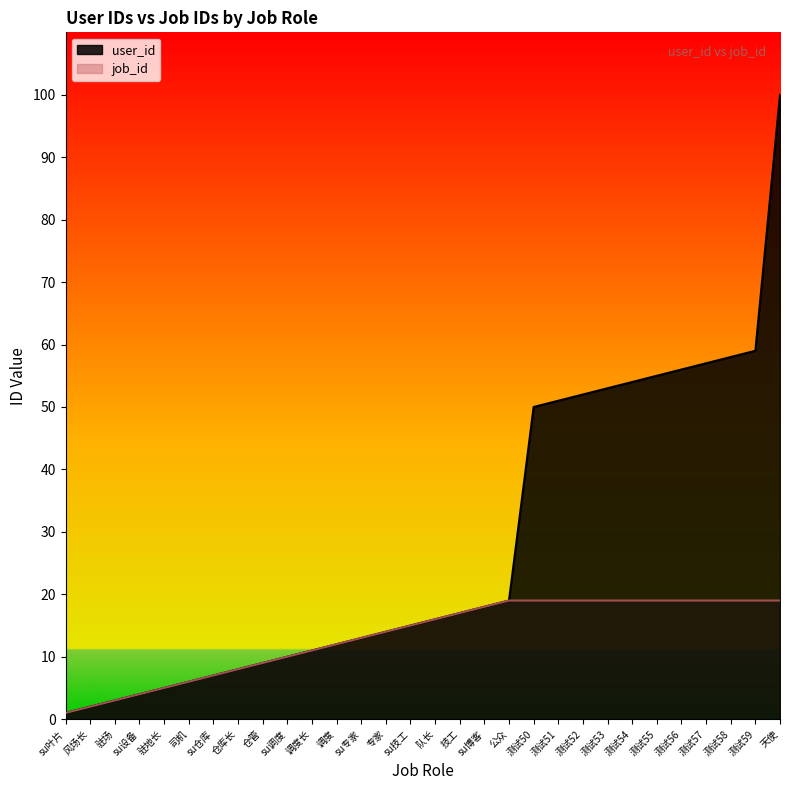

At which label is job_id closest to 10?

su调度